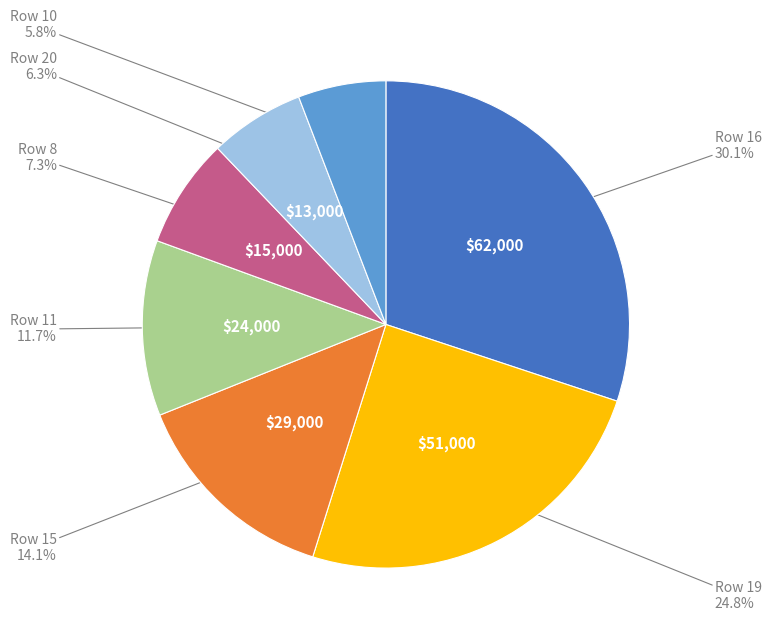

Is there any slice that represents more than half of the pie?

No